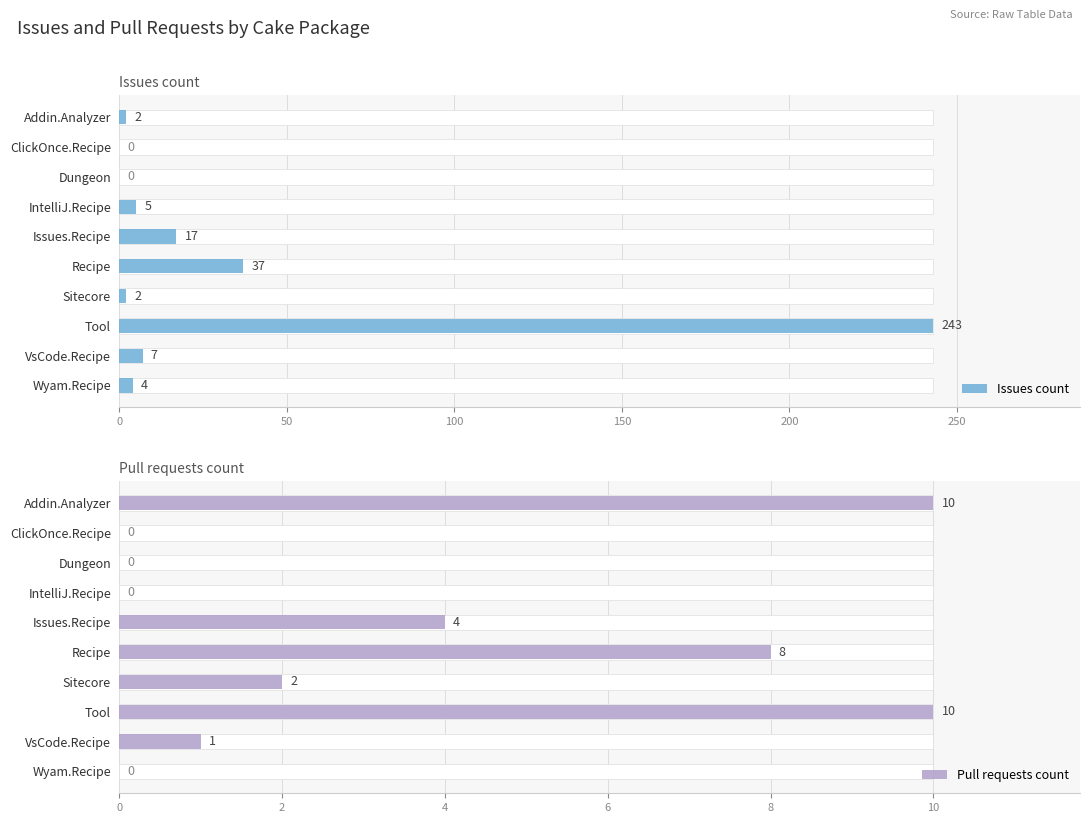

At how many categories does at least one series exceed 185?

1